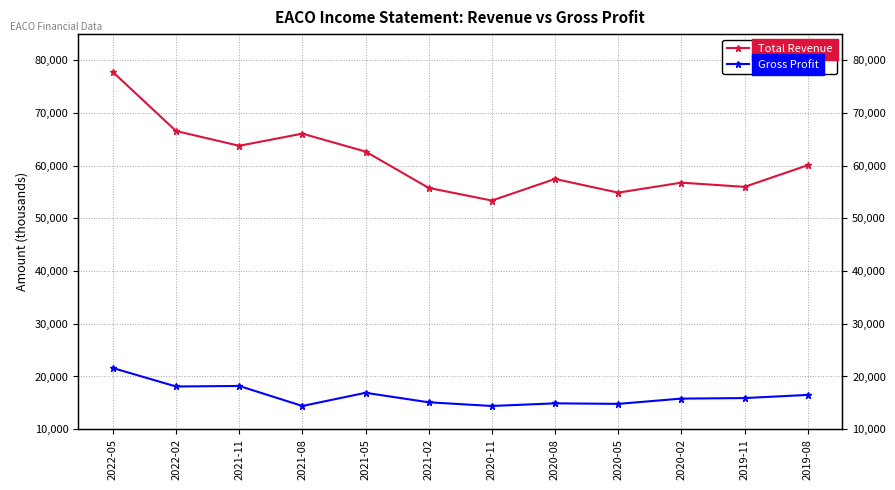

What is the minimum value shown in the chart?

14400